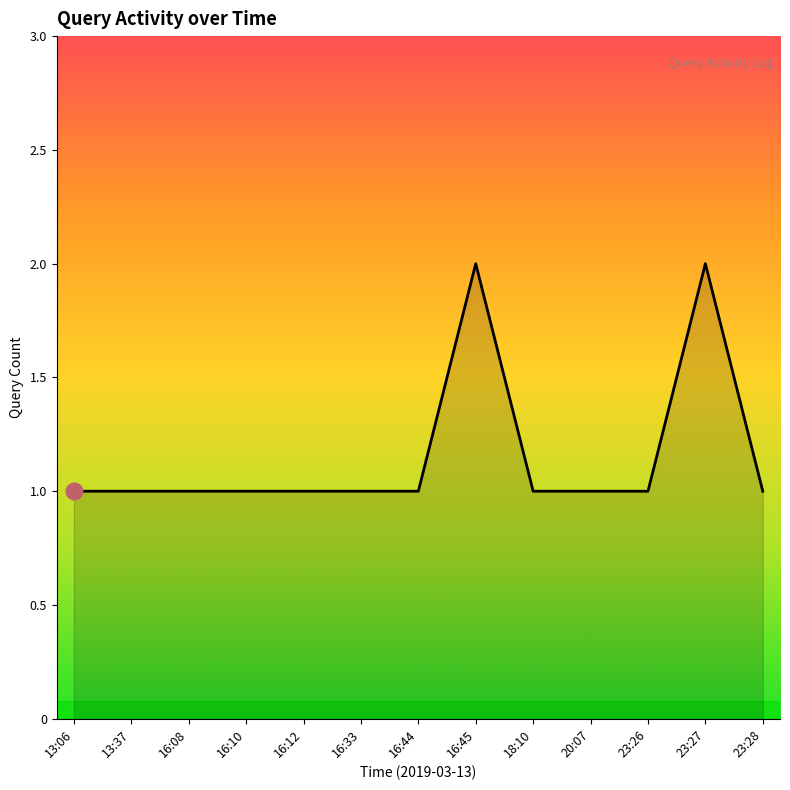

The chart shows a value of 1 at 13:06. True or false?

True